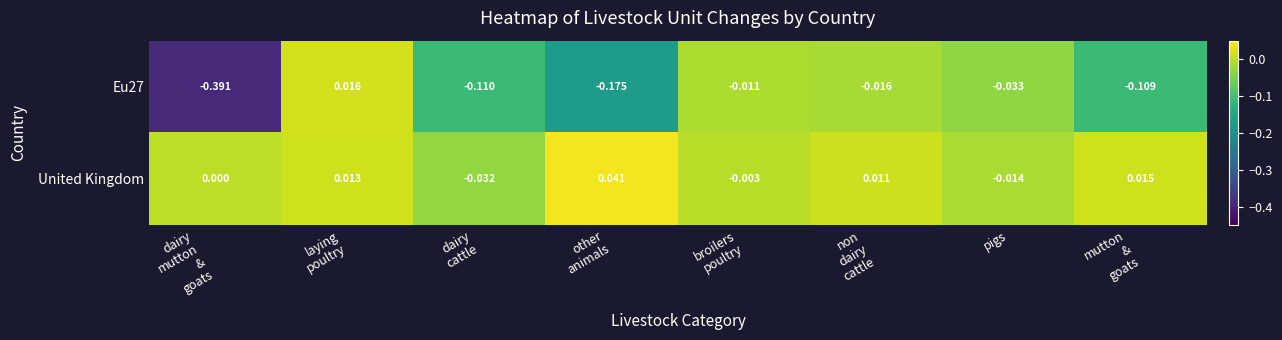

Which series has the largest total across all categories?

United Kingdom